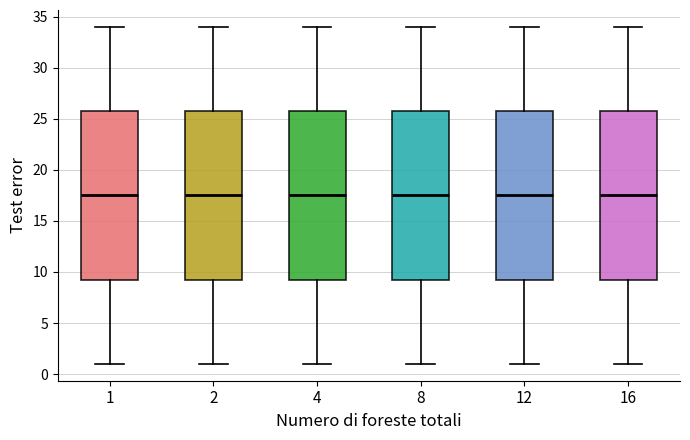

Reading left to right, read every box against the y-axis: the position of its median line, the range the box covers, and the ends of its whiskers. The values are not printed on the chart, so give them approximately, as read against the axis.

1: median 17.5, box 9.5 to 26.0, whiskers 1.0 to 34.0
2: median 17.5, box 9.5 to 26.0, whiskers 1.0 to 34.0
4: median 17.5, box 9.5 to 26.0, whiskers 1.0 to 34.0
8: median 17.5, box 9.5 to 26.0, whiskers 1.0 to 34.0
12: median 17.5, box 9.5 to 26.0, whiskers 1.0 to 34.0
16: median 17.5, box 9.5 to 26.0, whiskers 1.0 to 34.0